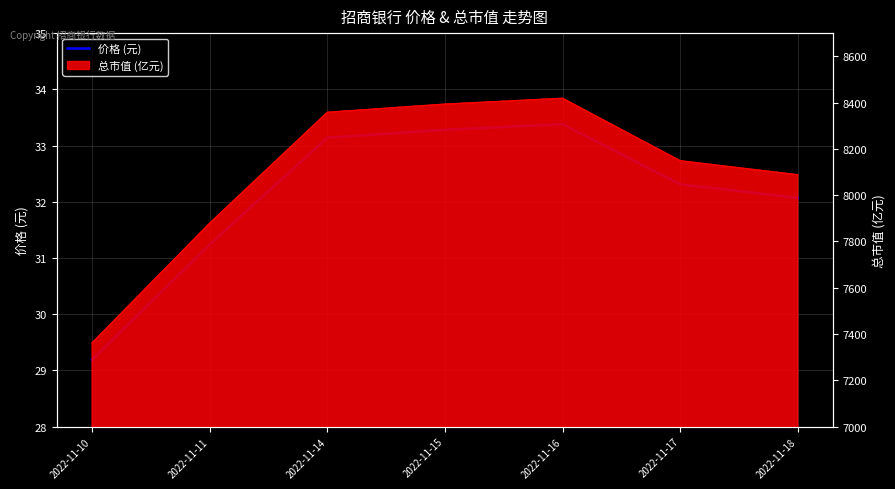

Where does the data first go above 32?

2022-11-14